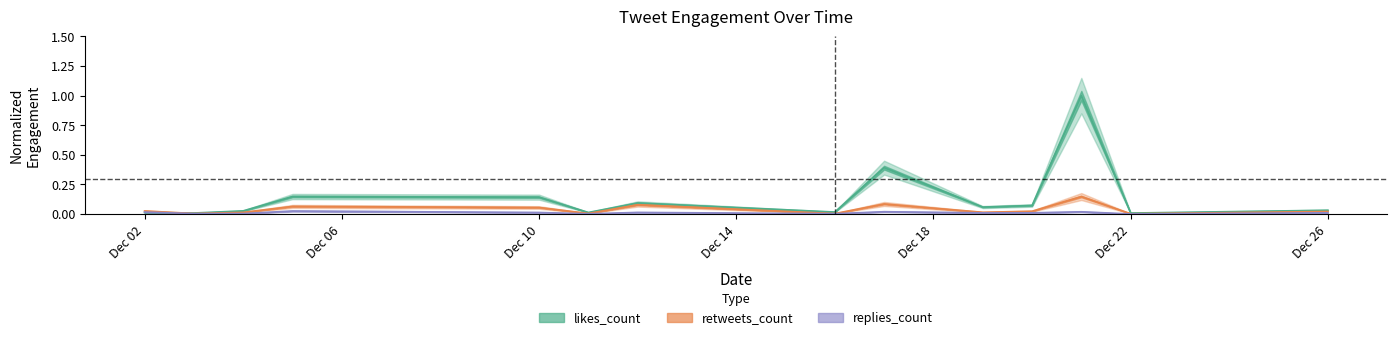

In retweets_count, how many points are lower than both neighbors (excluding endpoints)?

5